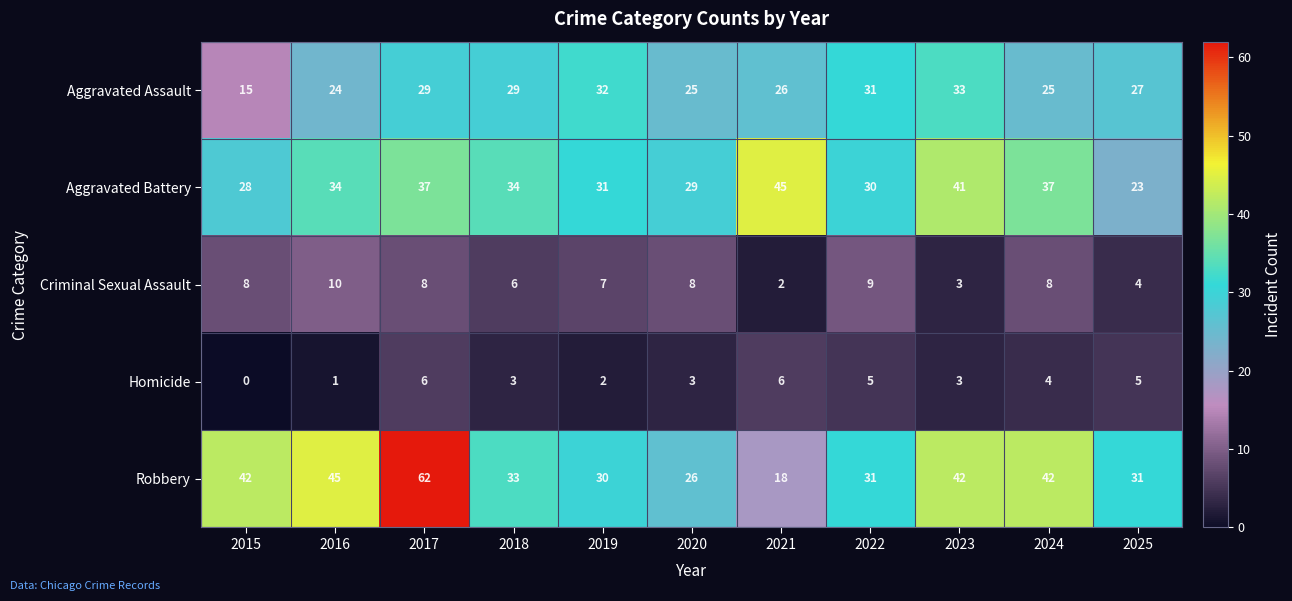

What is the approximate value of Robbery at 2016?

45